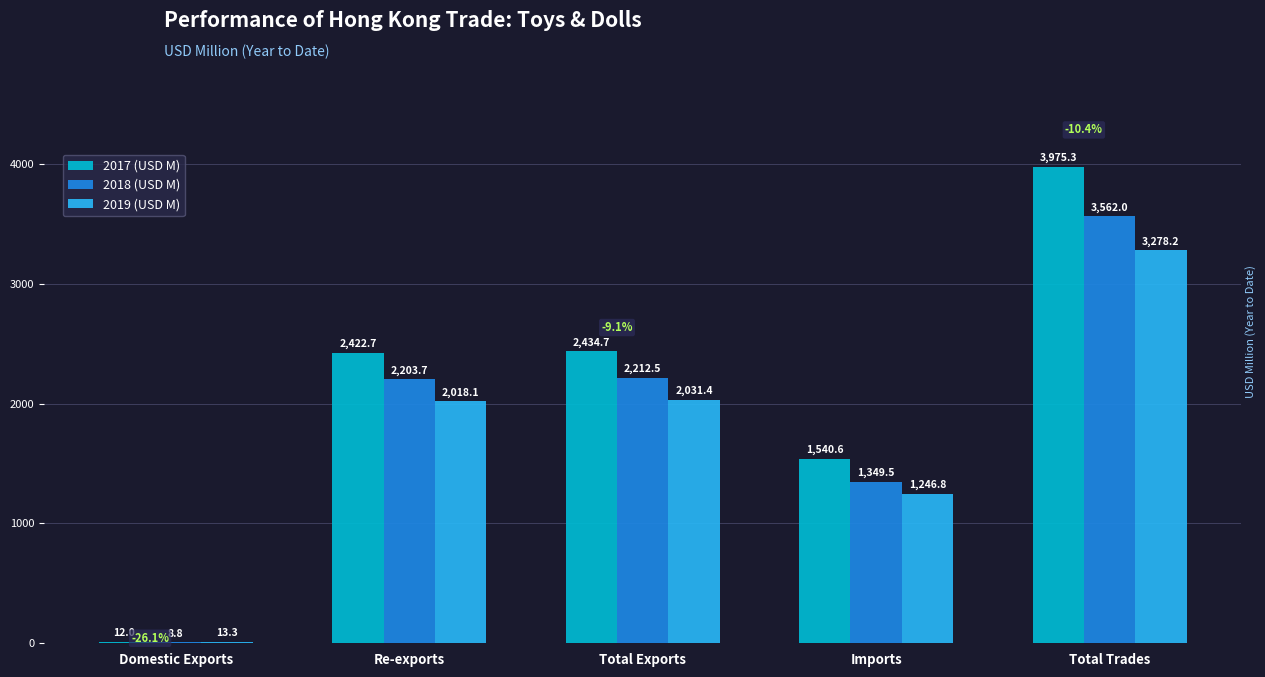

What value does the 2018 (USD M) series have at Total Trades?

3562.0